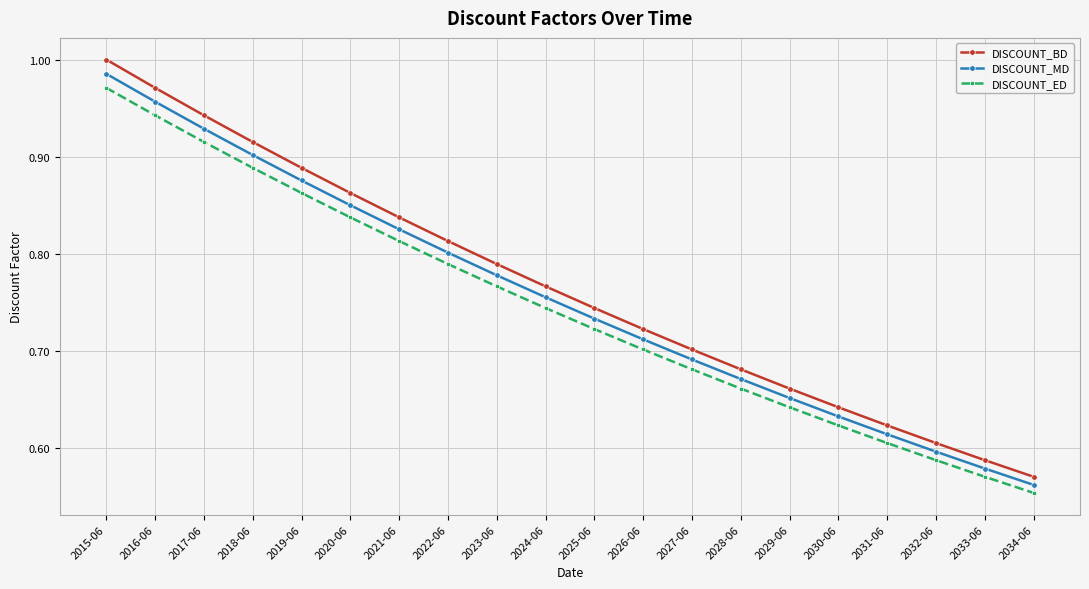

At which label is DISCOUNT_ED closest to 0?

2034-06